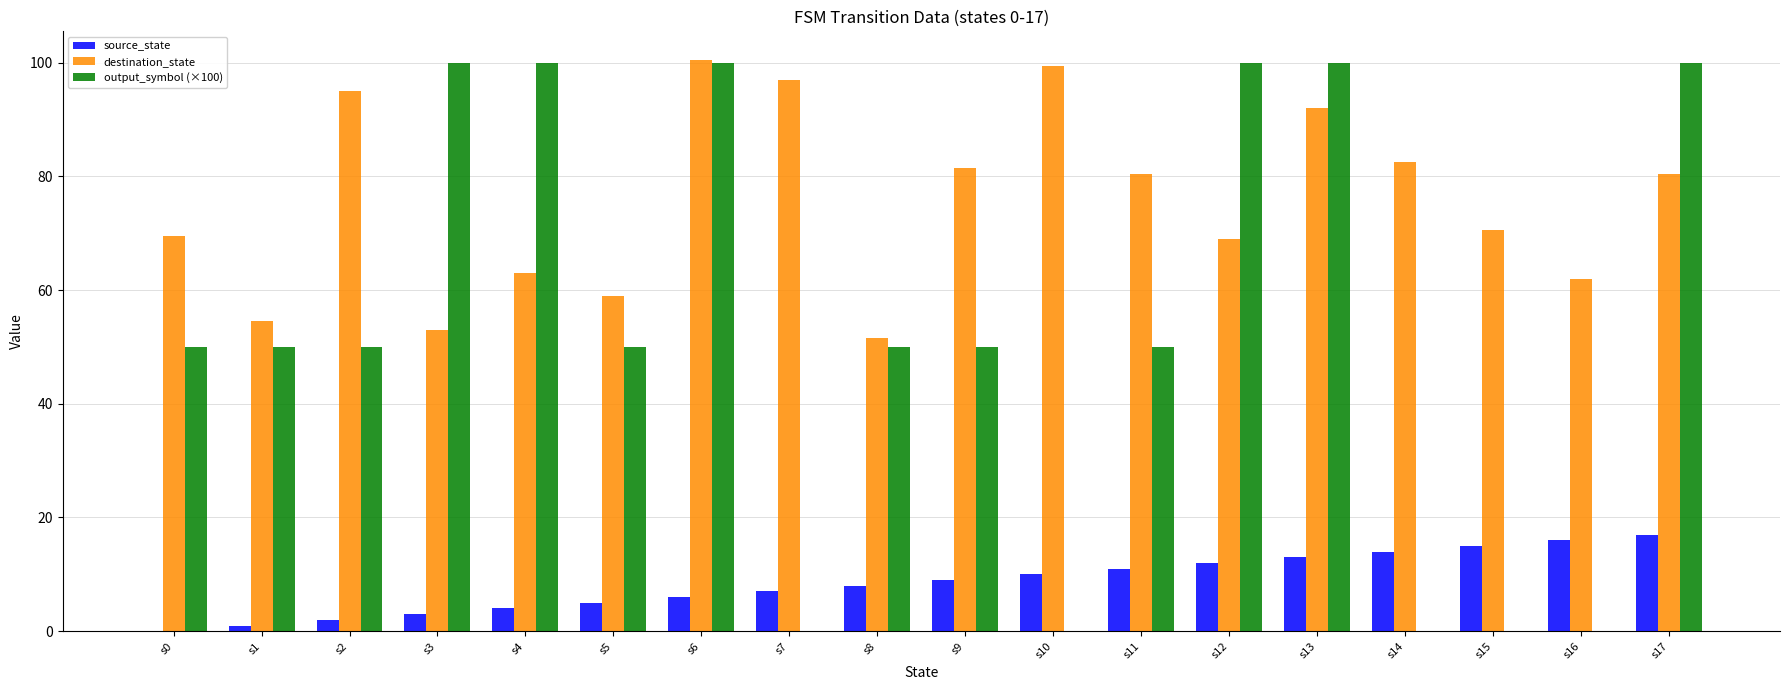

How many distinct data groups are displayed?

3